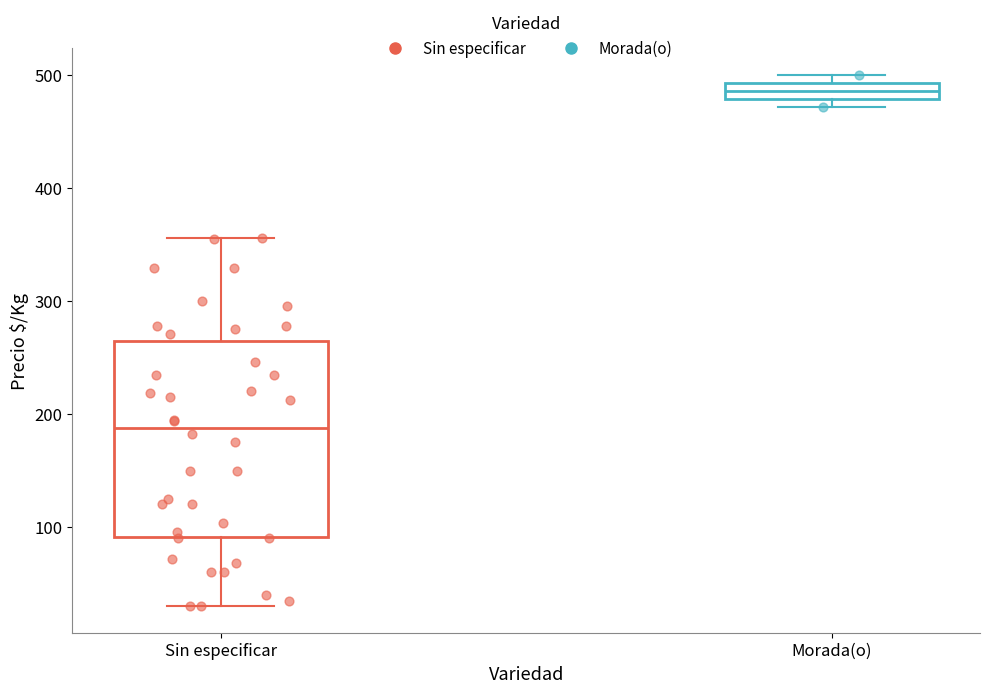

Which box has the highest median line?

Morada(o)